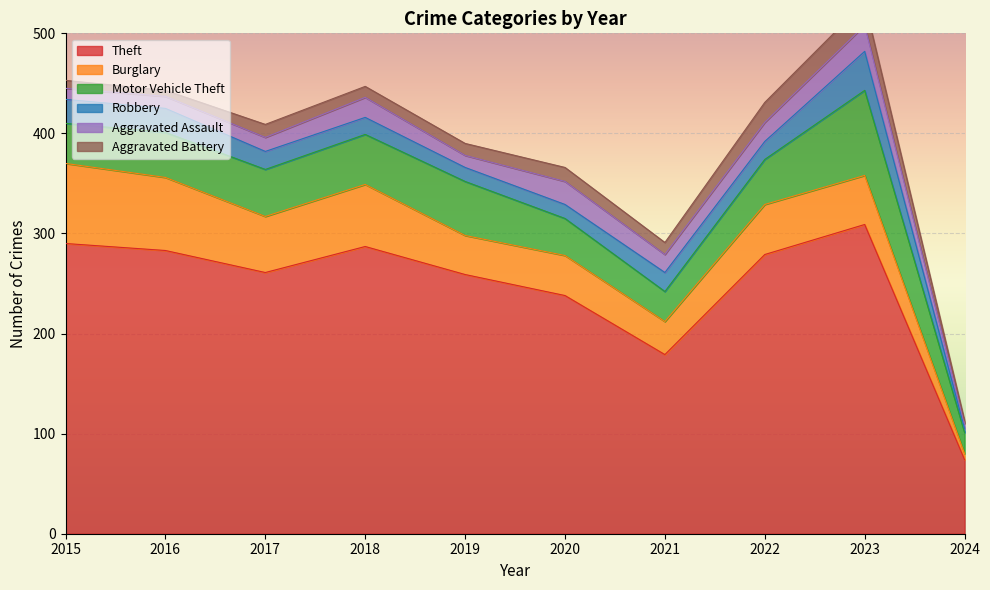

How many values in the Theft series exceed 279?

4